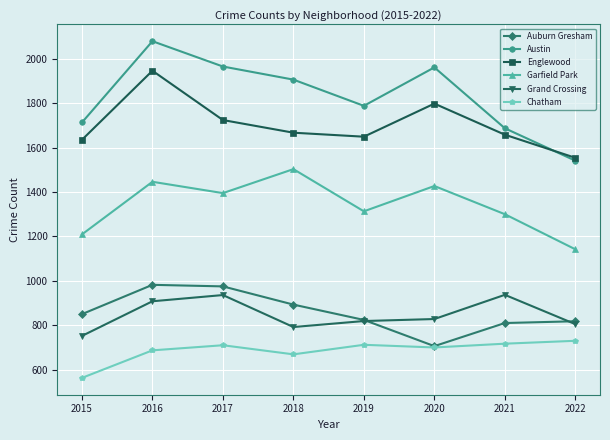

The value of Austin at 2018 is 1906. True or false?

True